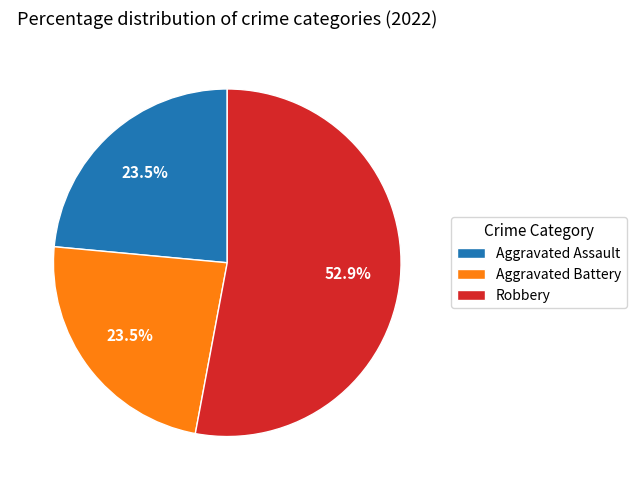

To the nearest percent, what is the average slice percentage?

33%